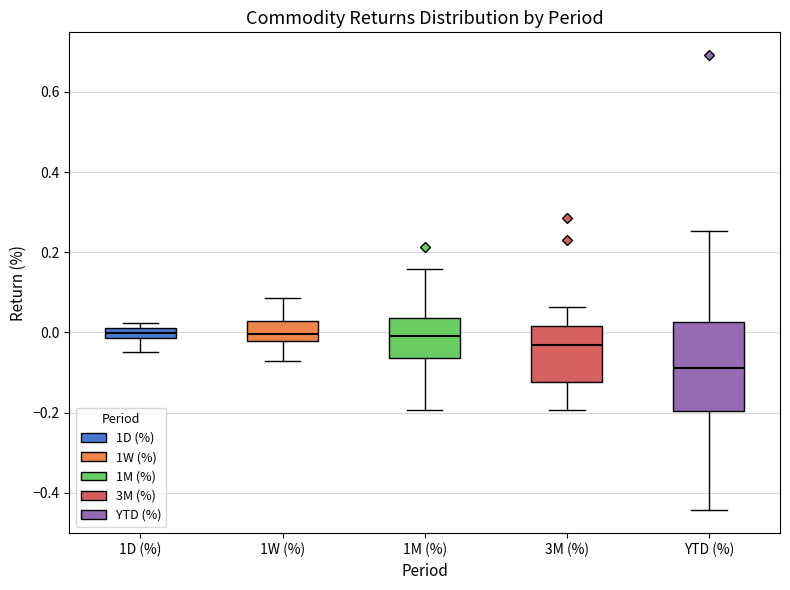

Comparing the boxes themselves (not the whiskers), which one is the tallest?

YTD (%)